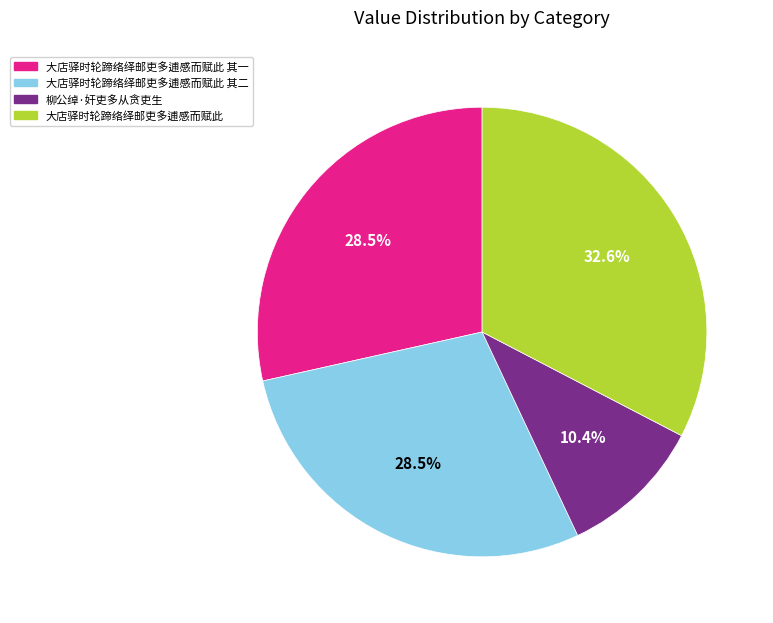

How many slices are in this pie chart?

4